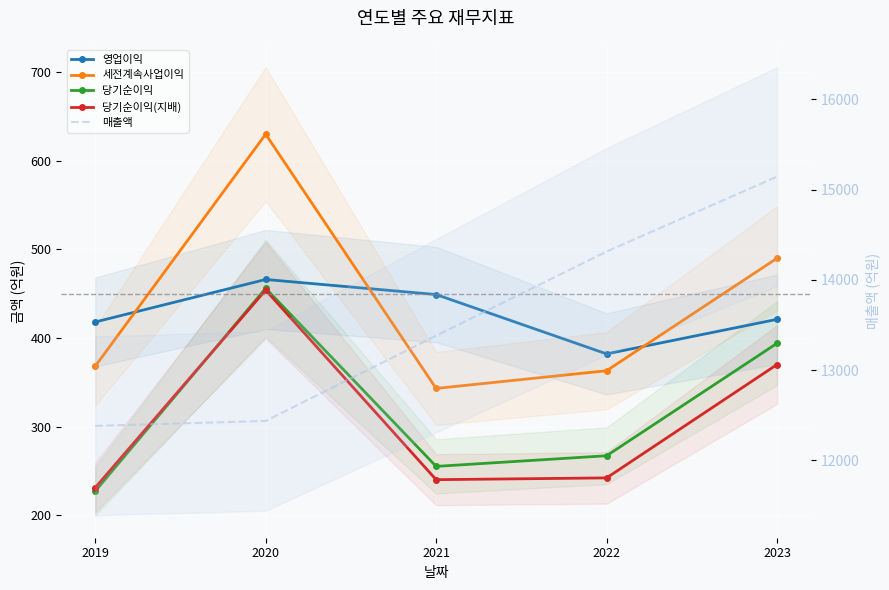

How many values in the 당기순이익 series exceed 267?

2